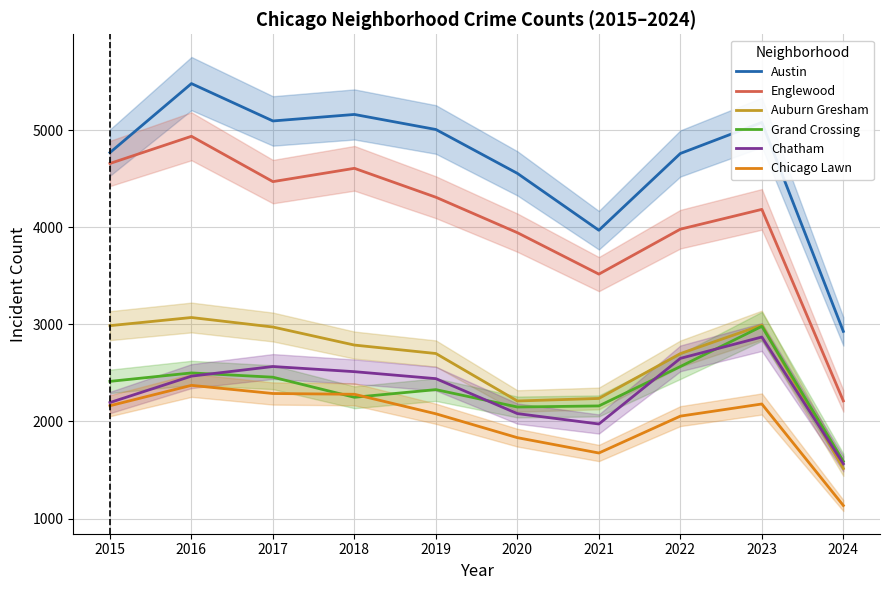

What value does the Austin series have at 2020, to the nearest 50?

4550